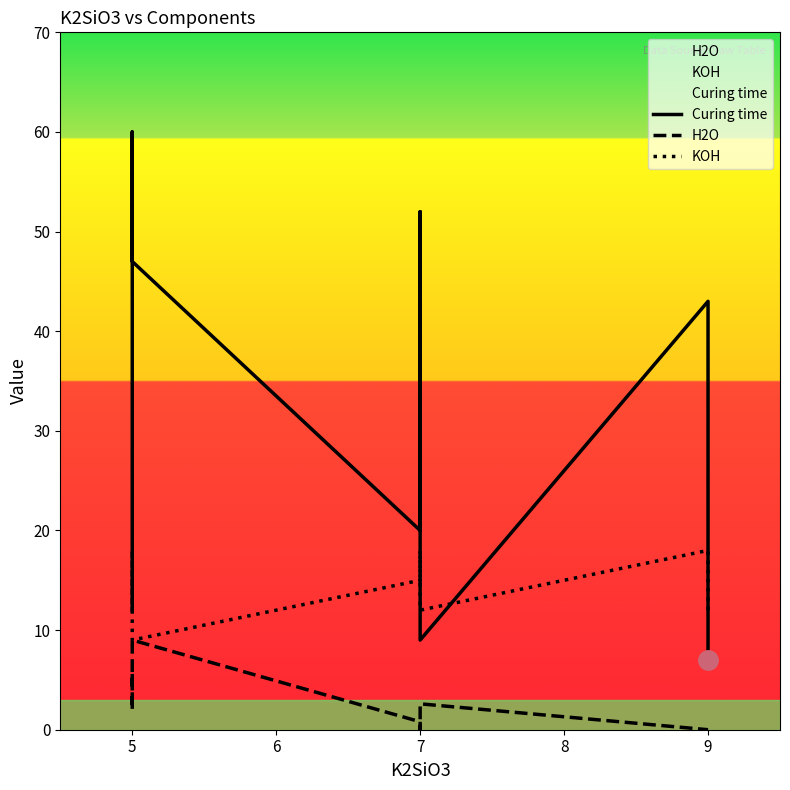

How many interior local peaks does the KOH series have?

3